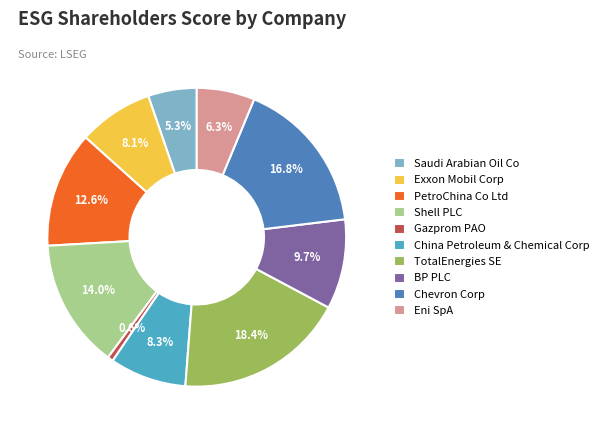

What percentage is the Shell PLC slice, to the nearest percent?

14%